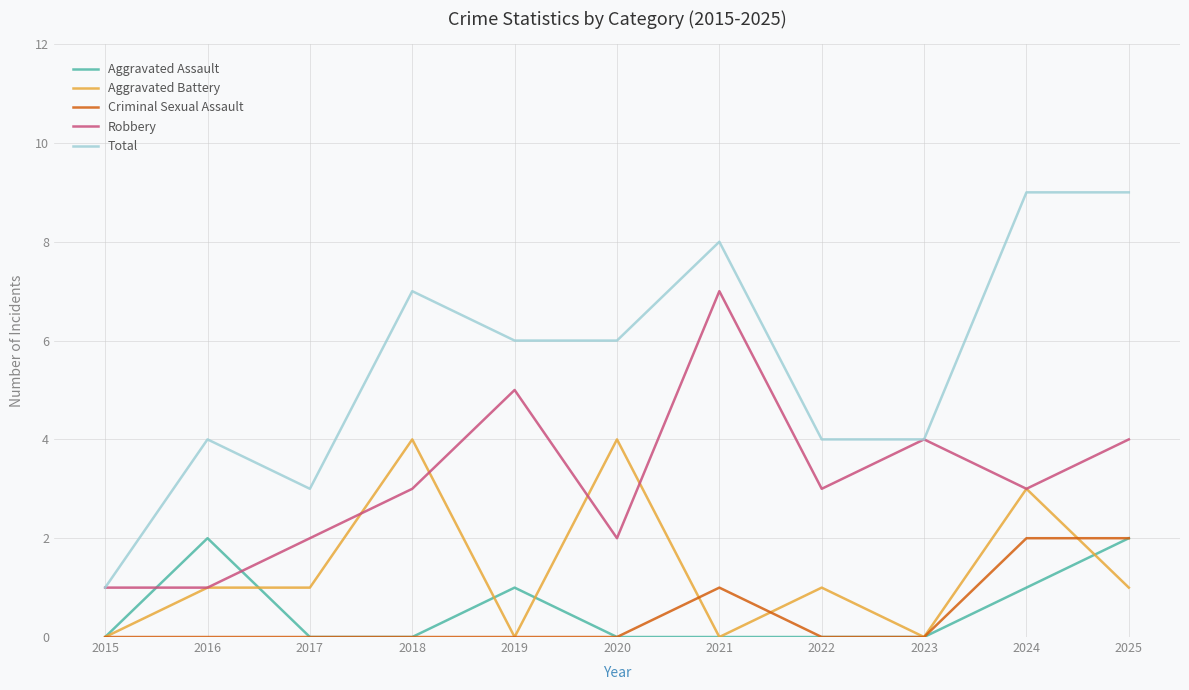

True or false: Aggravated Assault has a value of 2 at 2016.

True